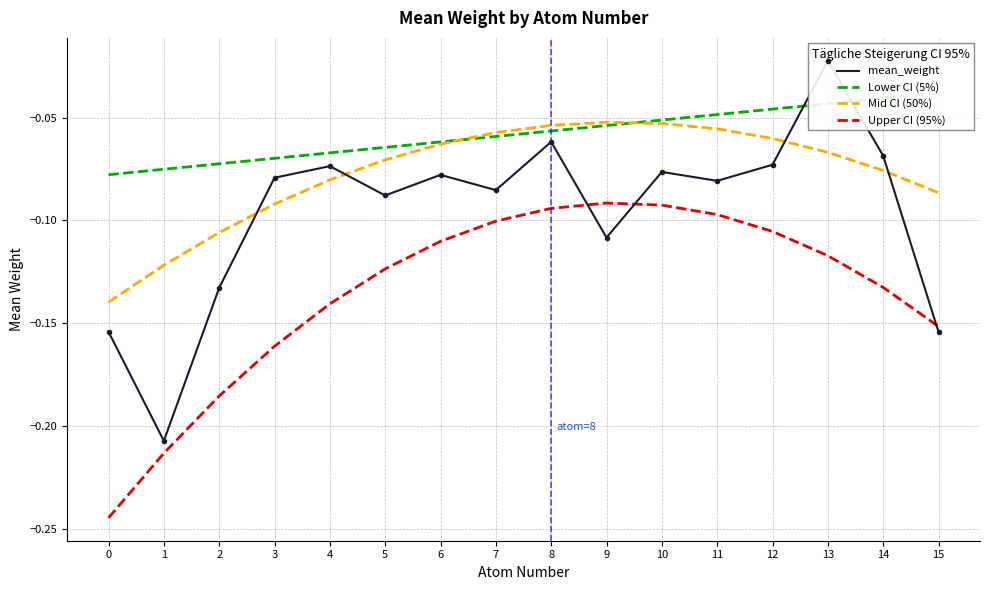

What is the value of the Lower CI (5%) point at the 11th from the left?

-0.1